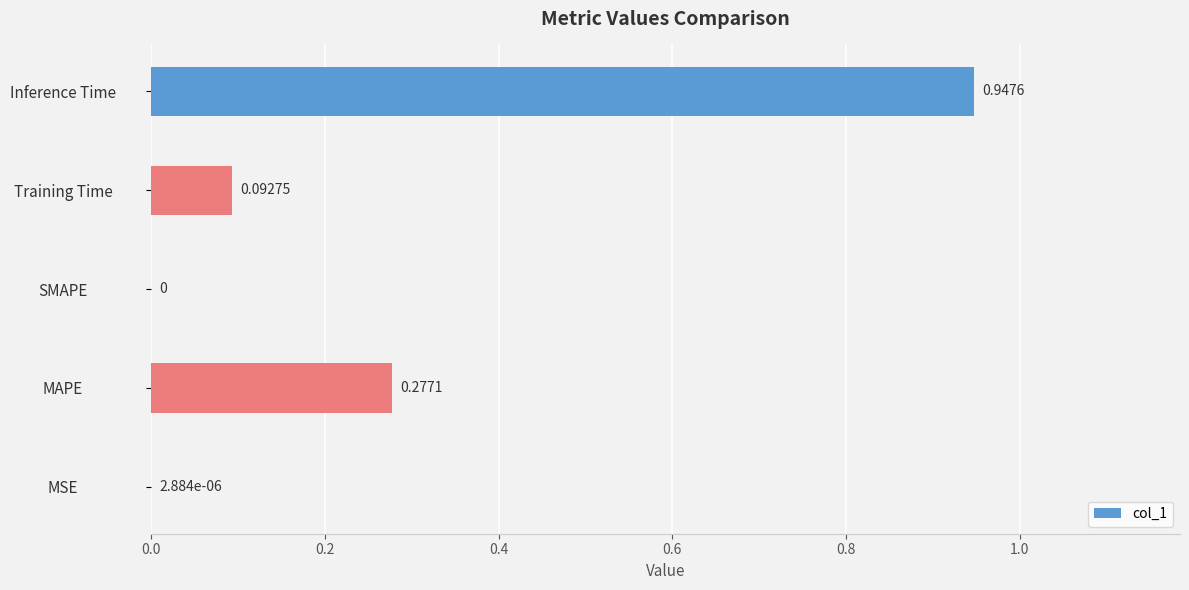

What is the sum of all values?

1.3